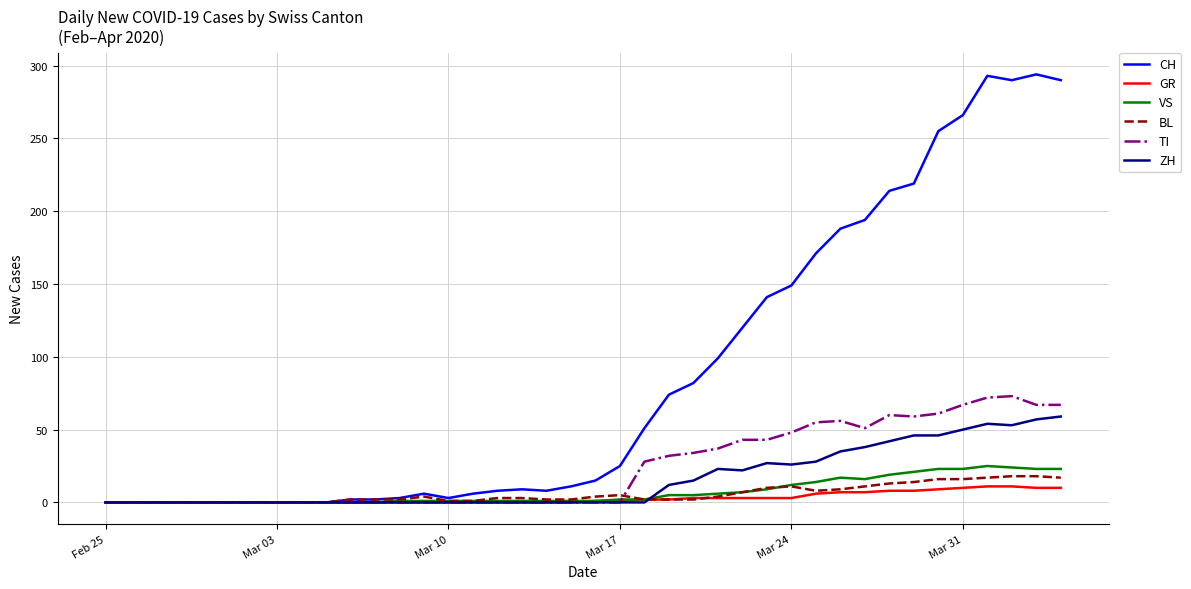

What is the difference between the maximum and minimum values in the VS series?

25